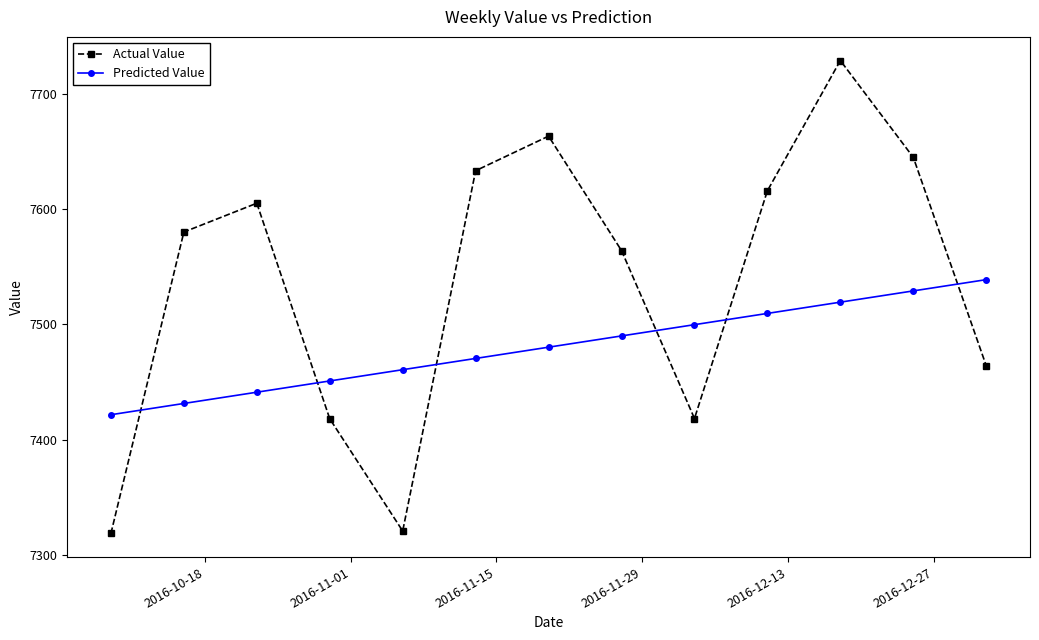

Which series has the largest range (max minus min)?

Actual Value